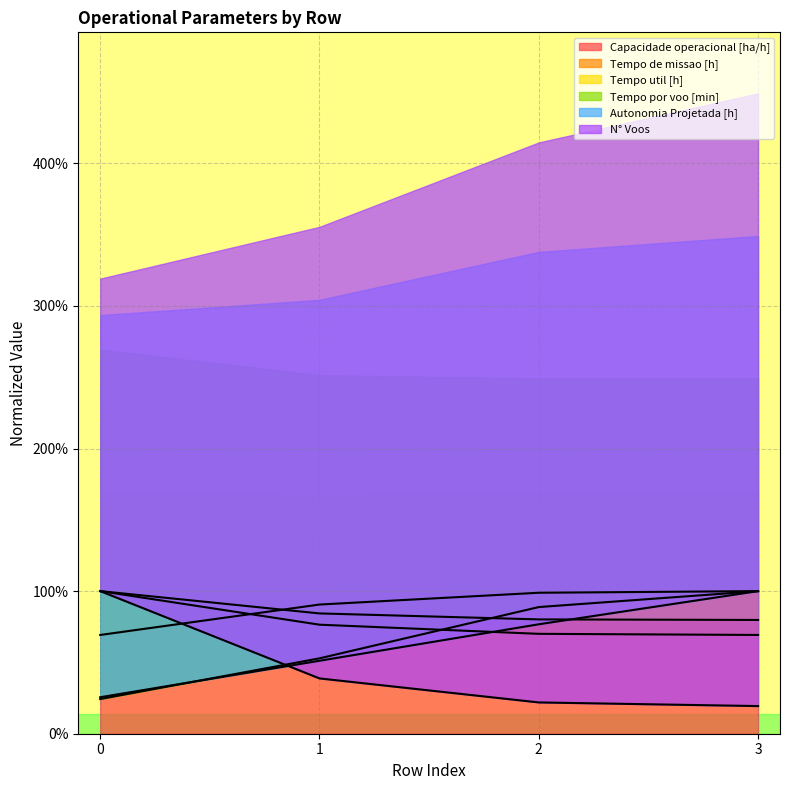

List the labels in order of Autonomia Projetada [h] value, largest first.

3, 2, 1, 0